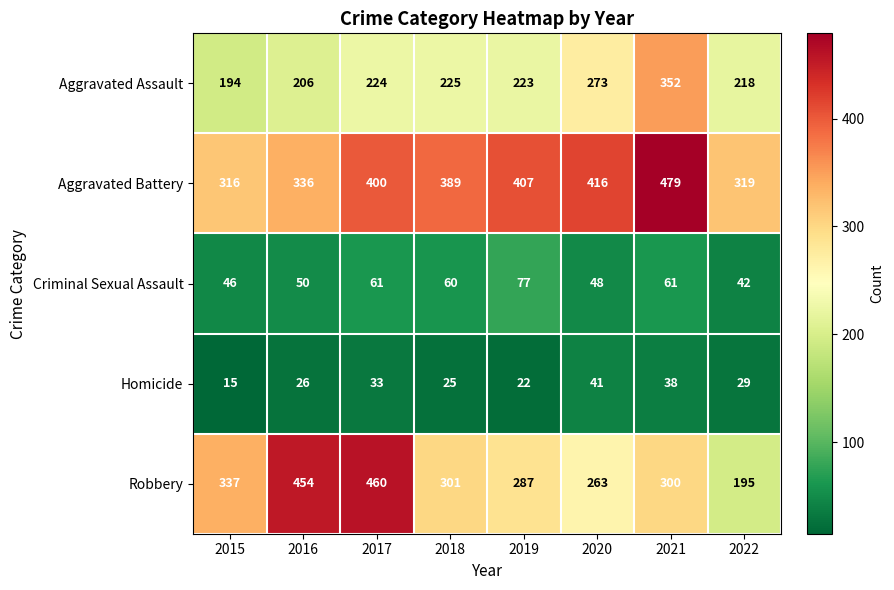

What is the approximate value of Homicide at 2021, to the nearest 5?

40